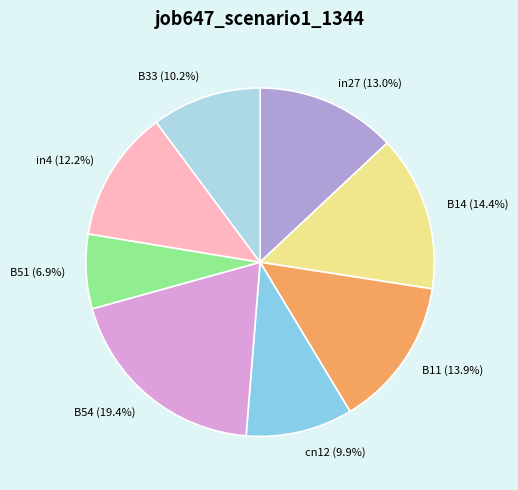

Which category has the biggest portion of the pie?

B54